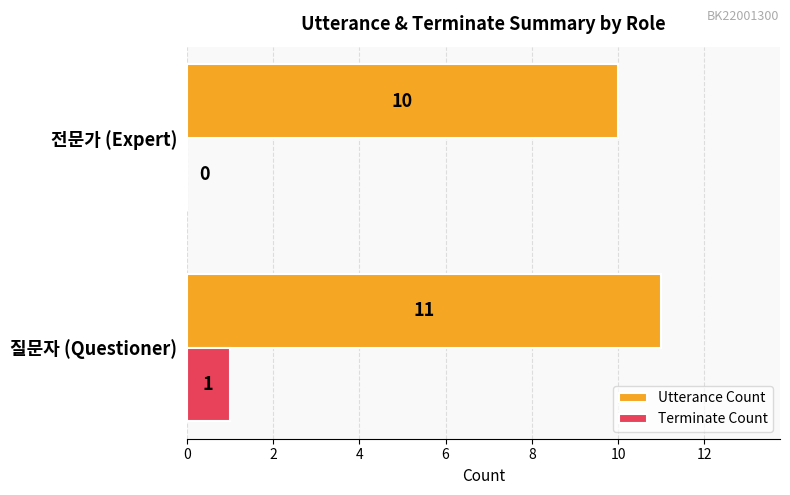

What is the approximate value of Utterance Count at 질문자 (Questioner)?

11